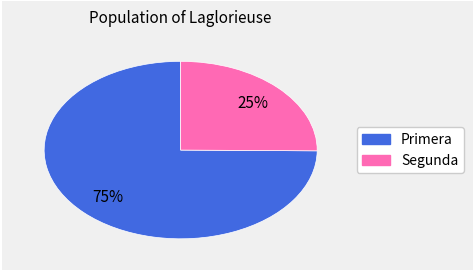

Which has a higher value, Segunda or Primera?

Primera